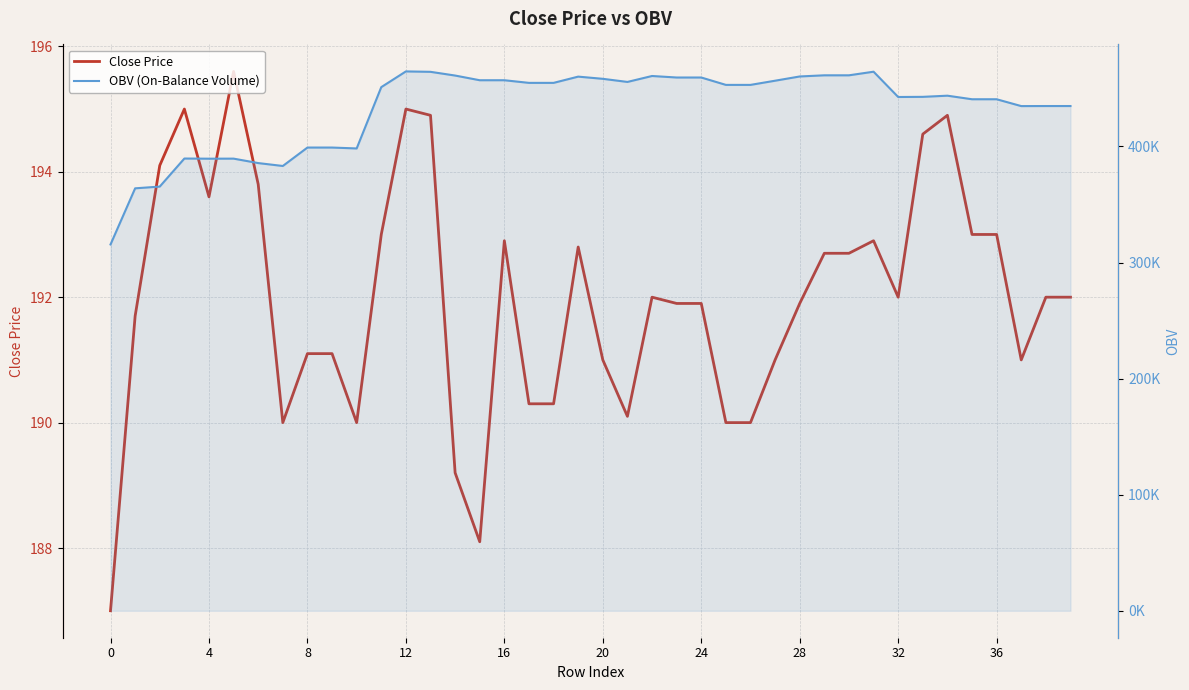

The Close Price series shows 253.9 at 12. True or false?

False